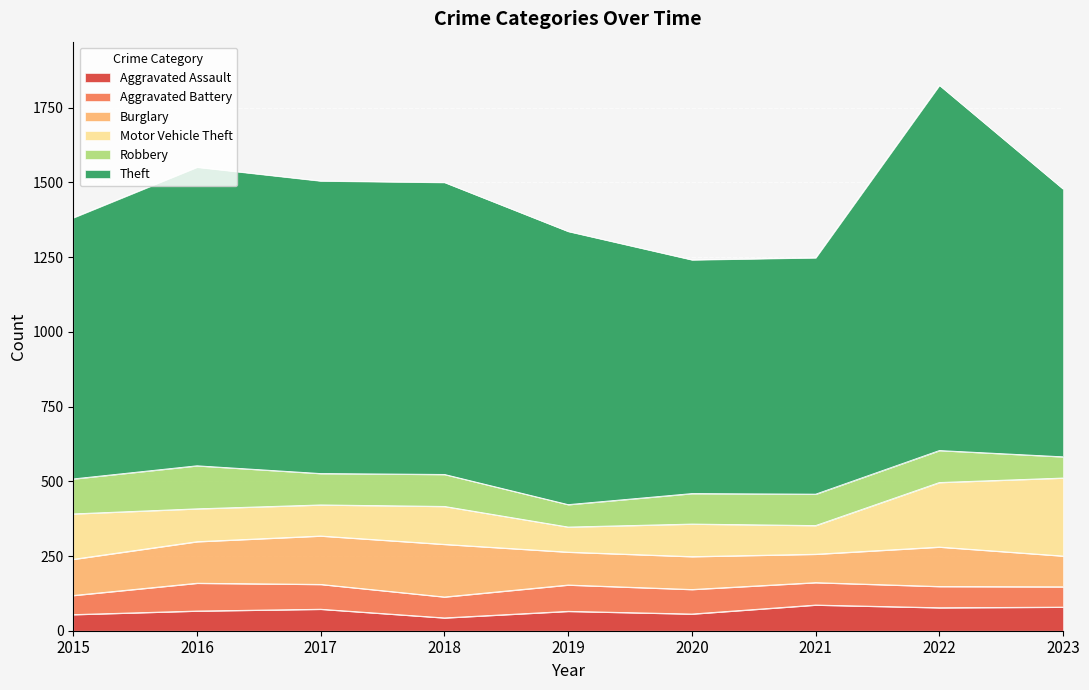

What is the sum of the Theft values at 2023 and 2017?

1875